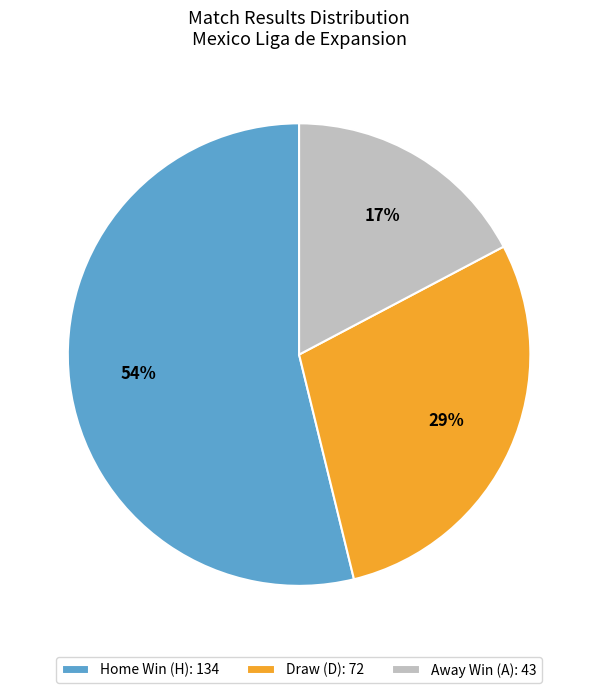

Does any single category account for the majority?

Yes